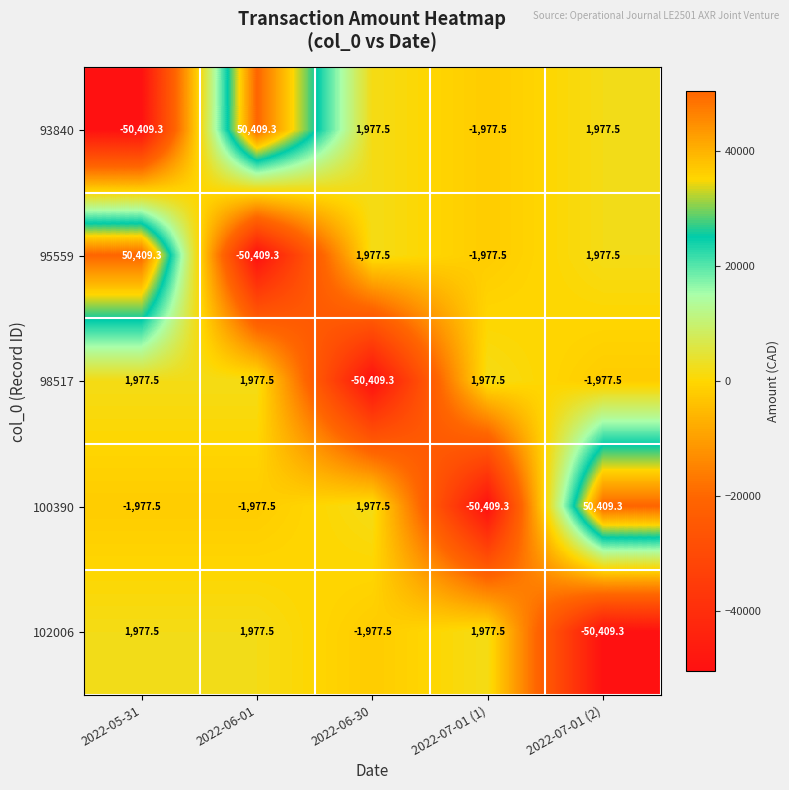

What is the difference between the highest and lowest values at 2022-06-30?

52386.8